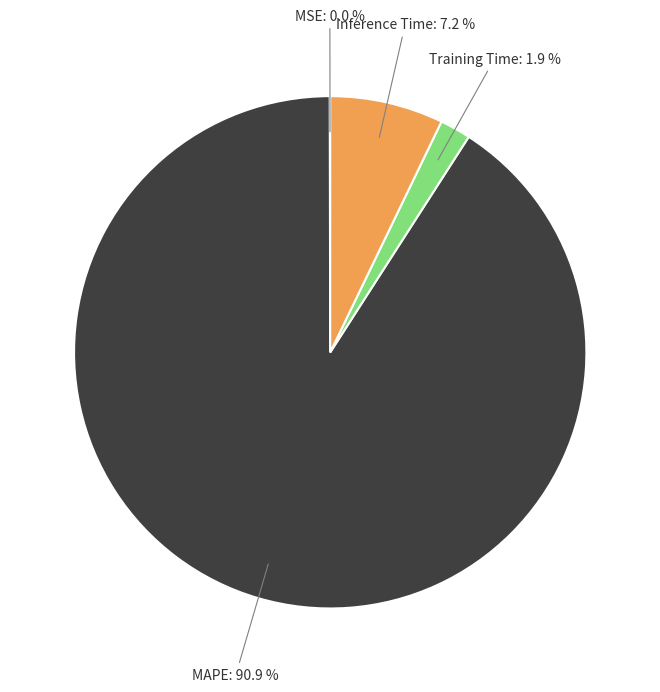

What is the largest slice in the pie chart?

MAPE